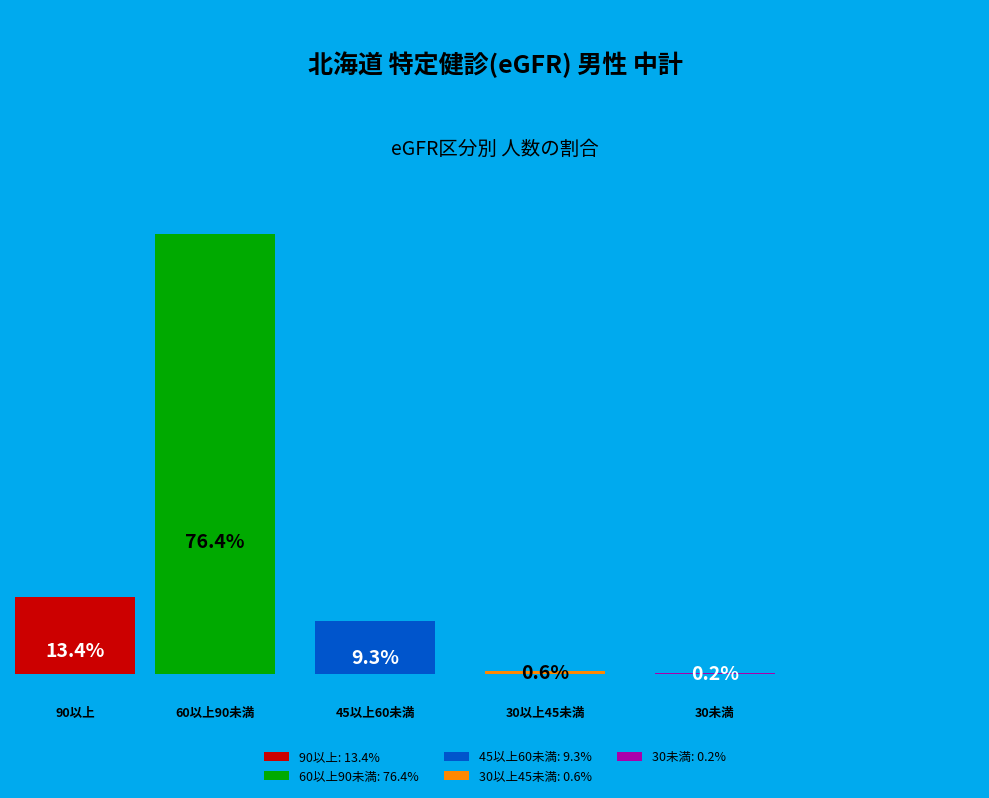

What is the ratio of the value at 30以上45未満 to the value at 45以上60未満?

0.1